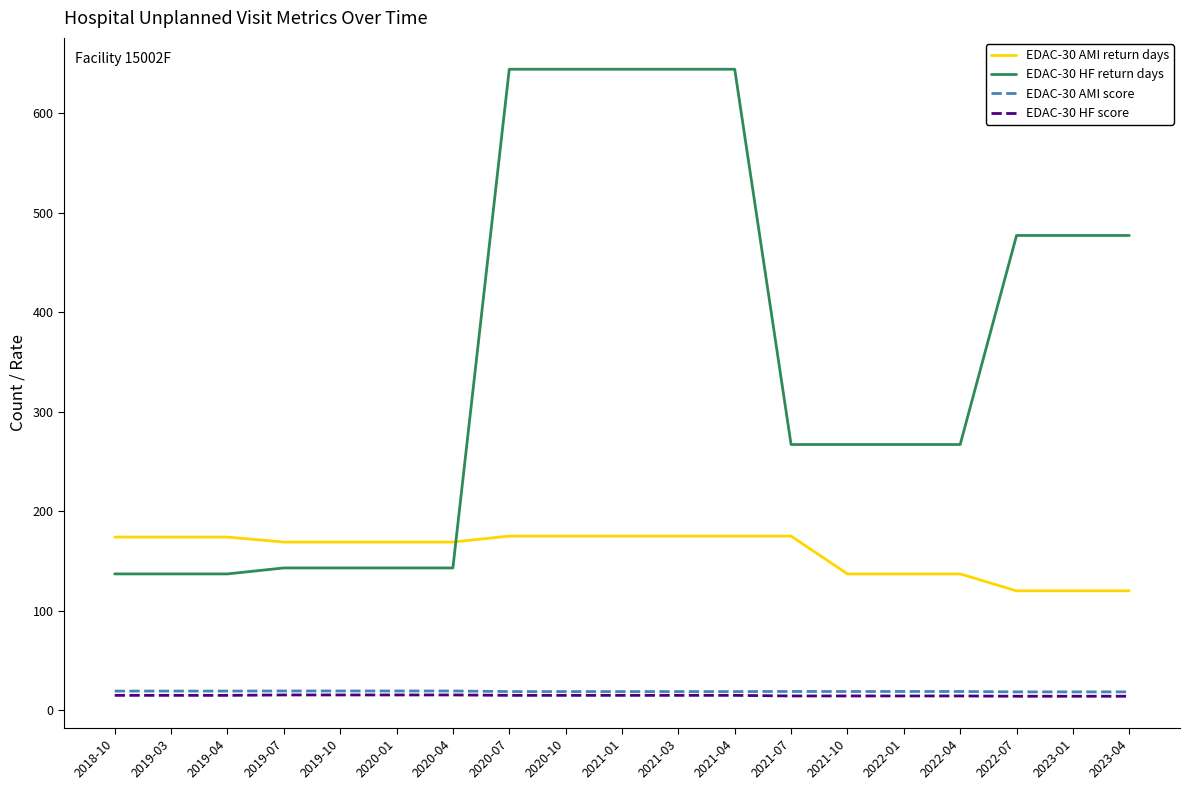

The value of EDAC-30 HF return days at 2021-01 is 234.6. True or false?

False